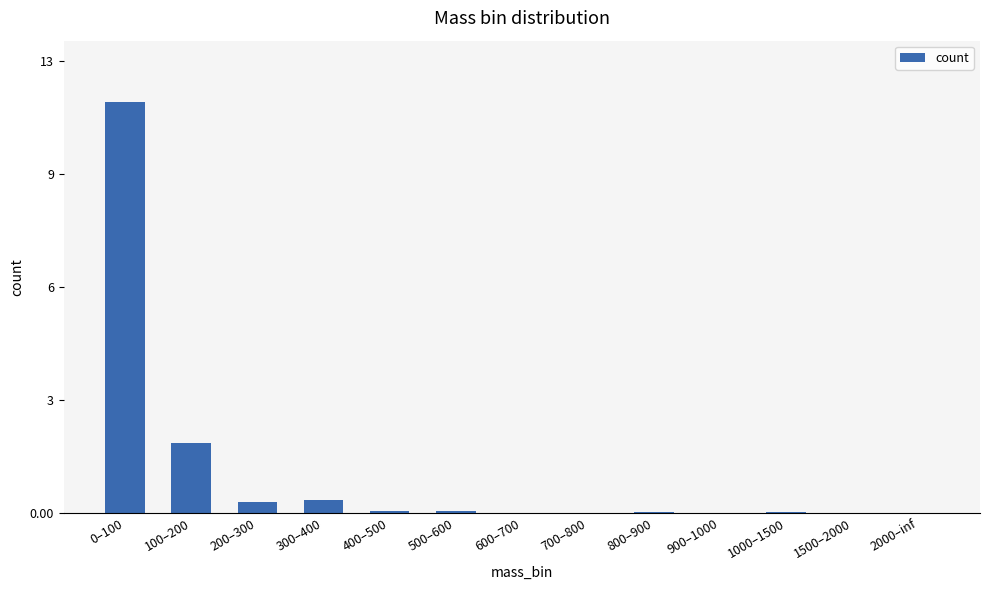

What is the label of the 5th bar from the right?

800–900